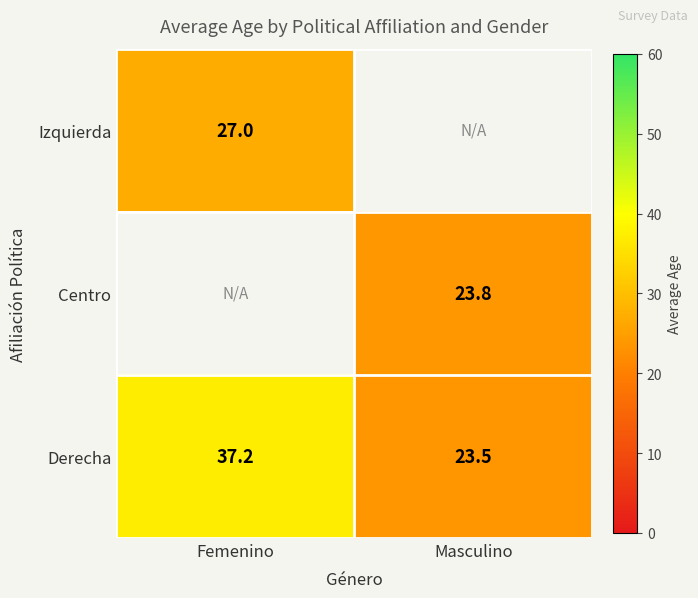

Where does the Derecha series first go above 37?

Femenino